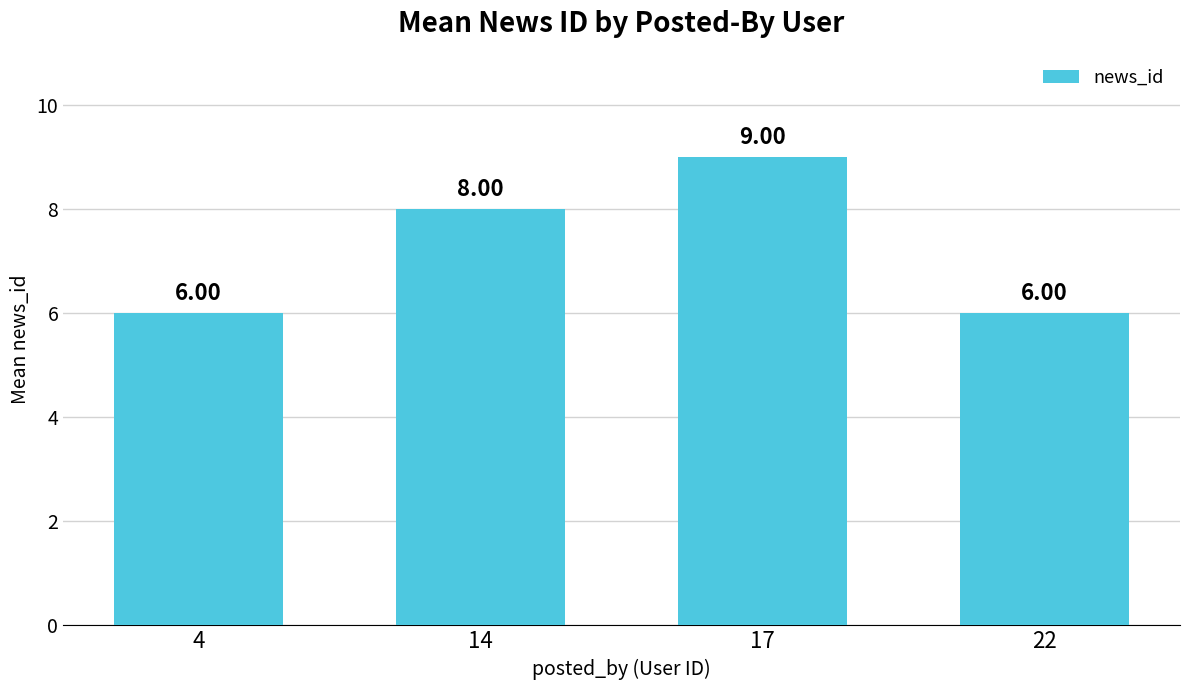

Between 14 and 22, which is larger?

14